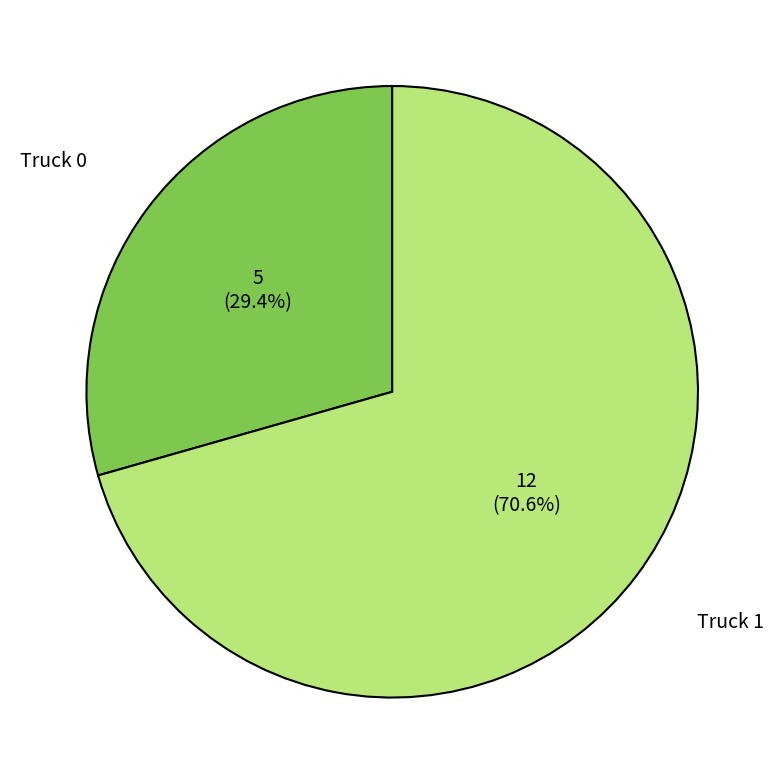

Between Truck 1 and Truck 0, which is larger?

Truck 1